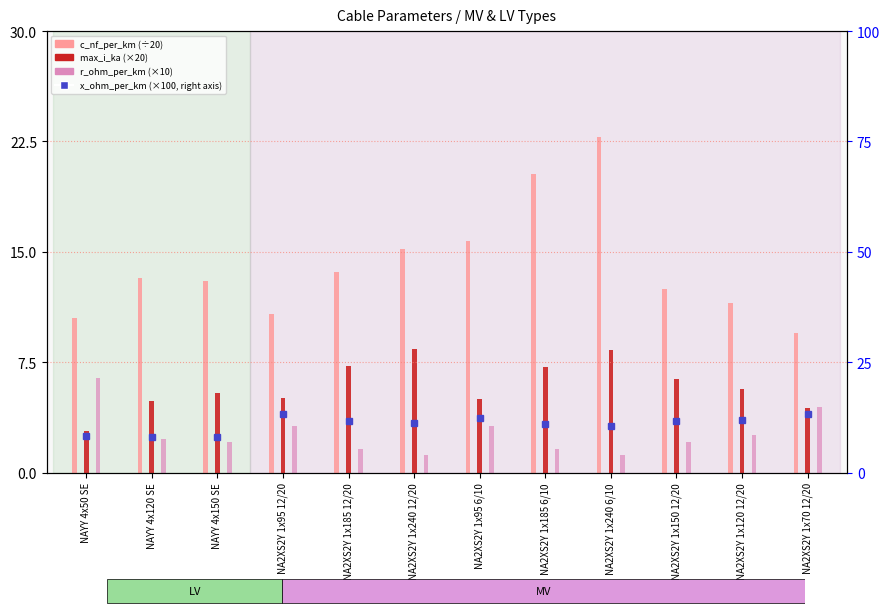

Which label corresponds to the largest value in the chart?

NA2XS2Y 1x240 6/10